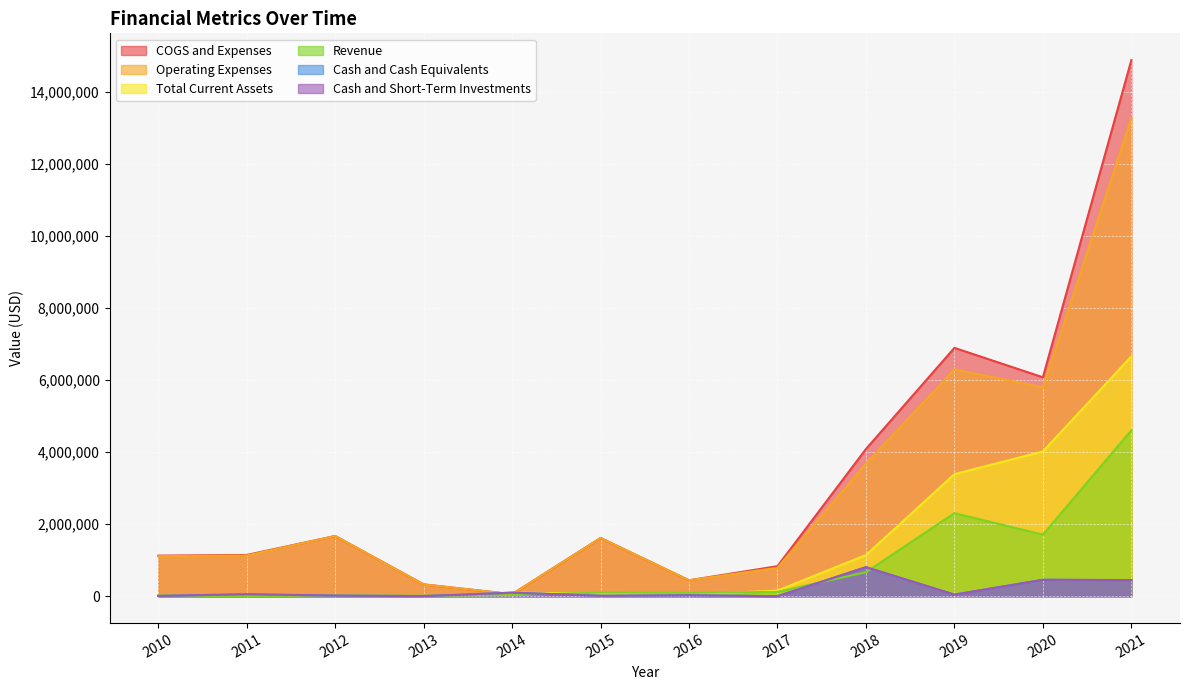

What is the value of the Cash and Cash Equivalents point at the 12th from the left?

449001